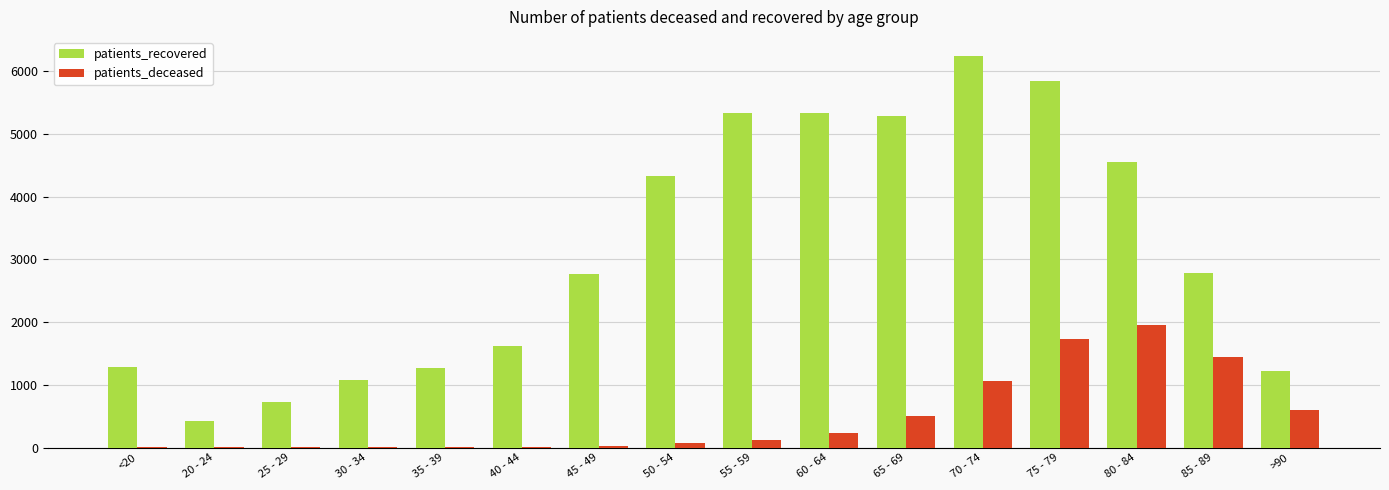

Which category has the highest value across all series?

70 - 74